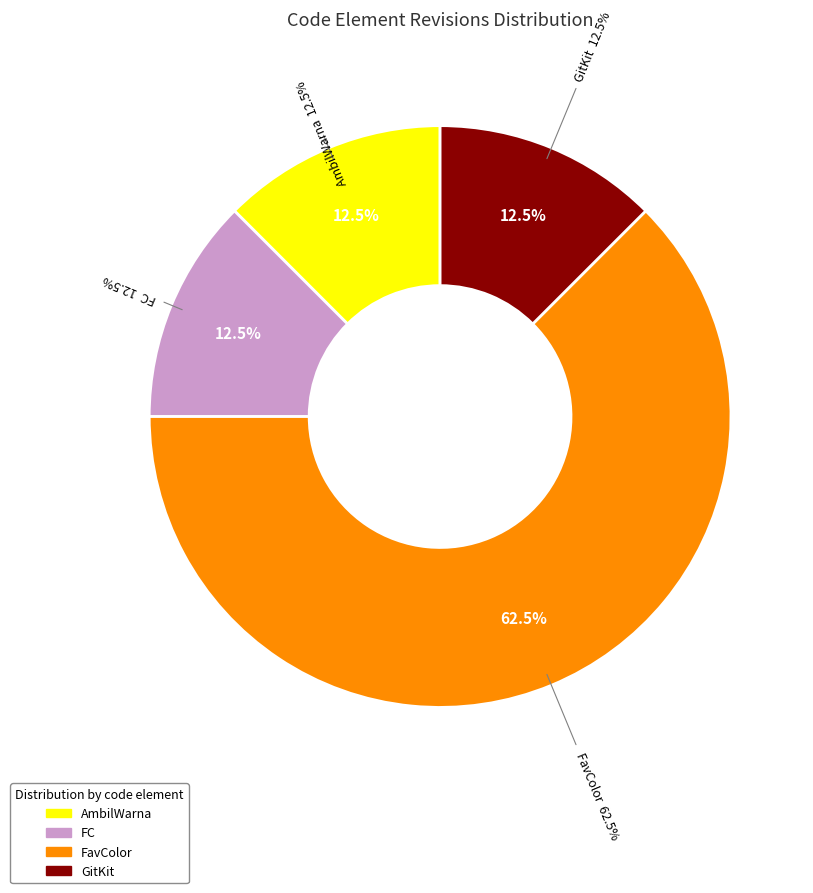

To the nearest percent, what portion does FC represent?

12%